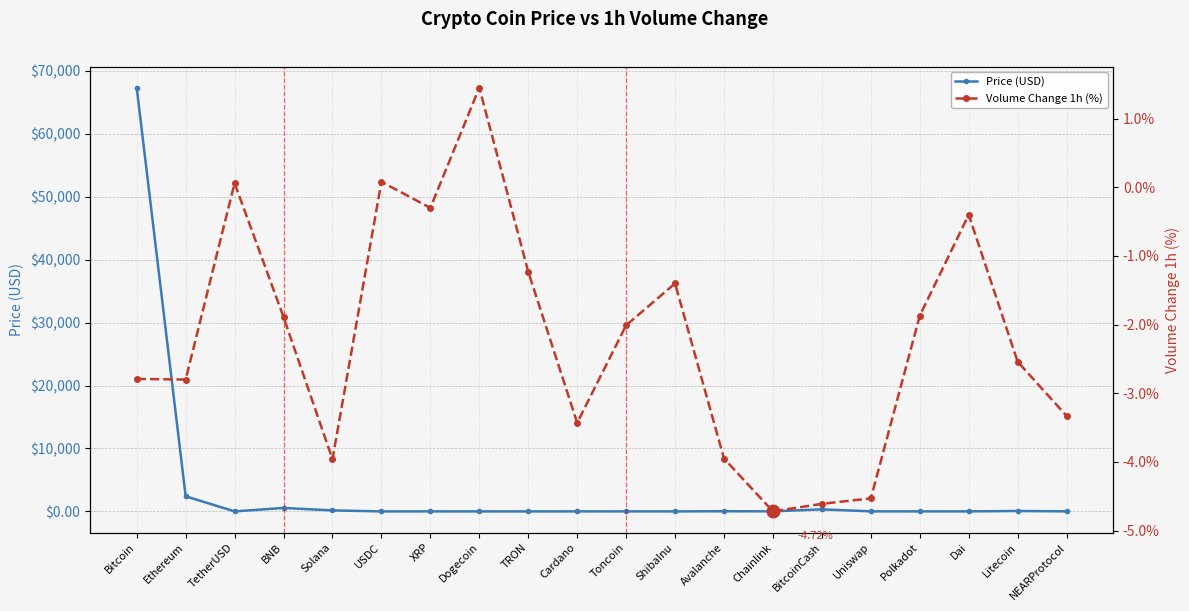

What is the approximate value of Price (USD) at Chainlink?

10.3